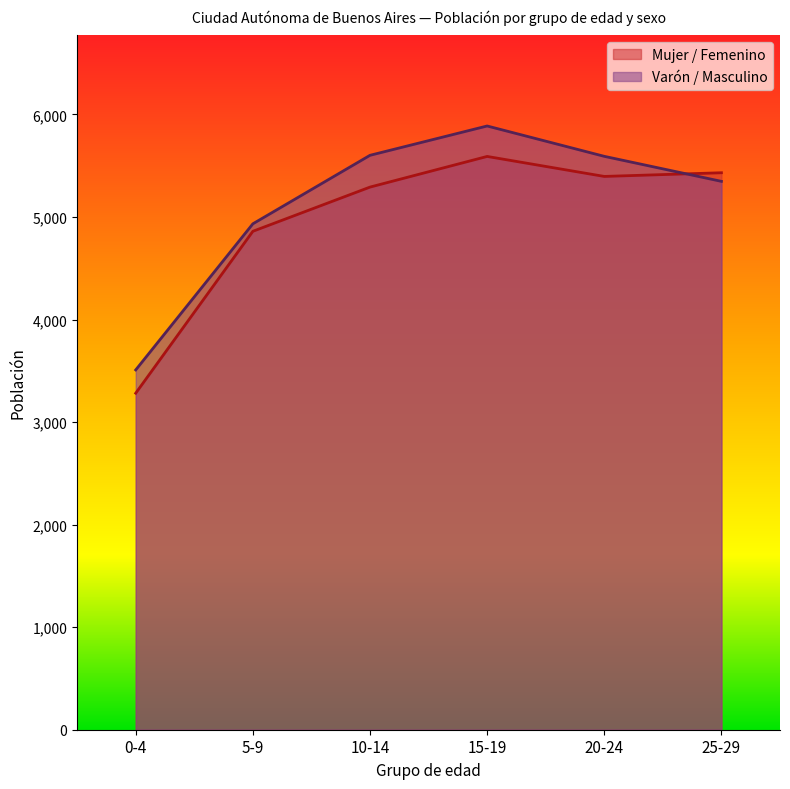

Which series has the largest range (max minus min)?

Varón / Masculino